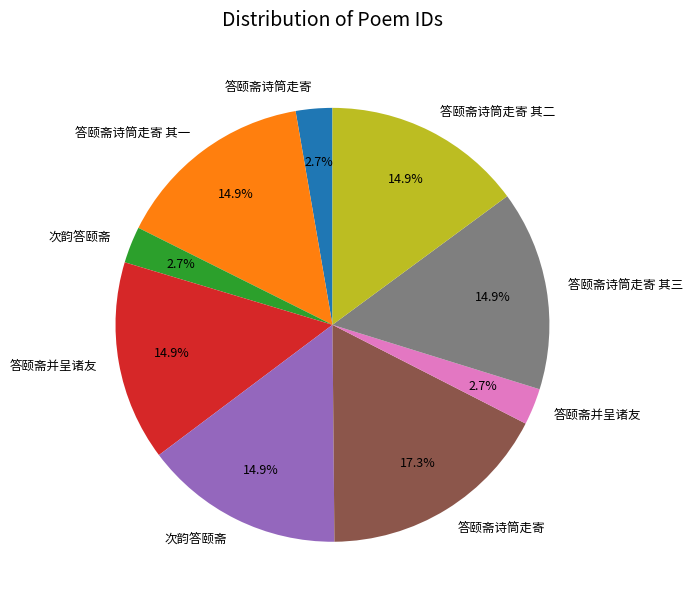

Is there any slice that represents more than half of the pie?

No